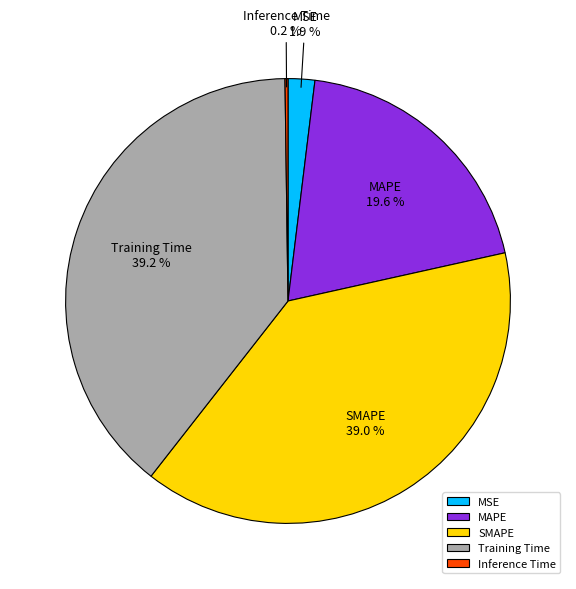

To the nearest percent, what is the average slice percentage?

20%